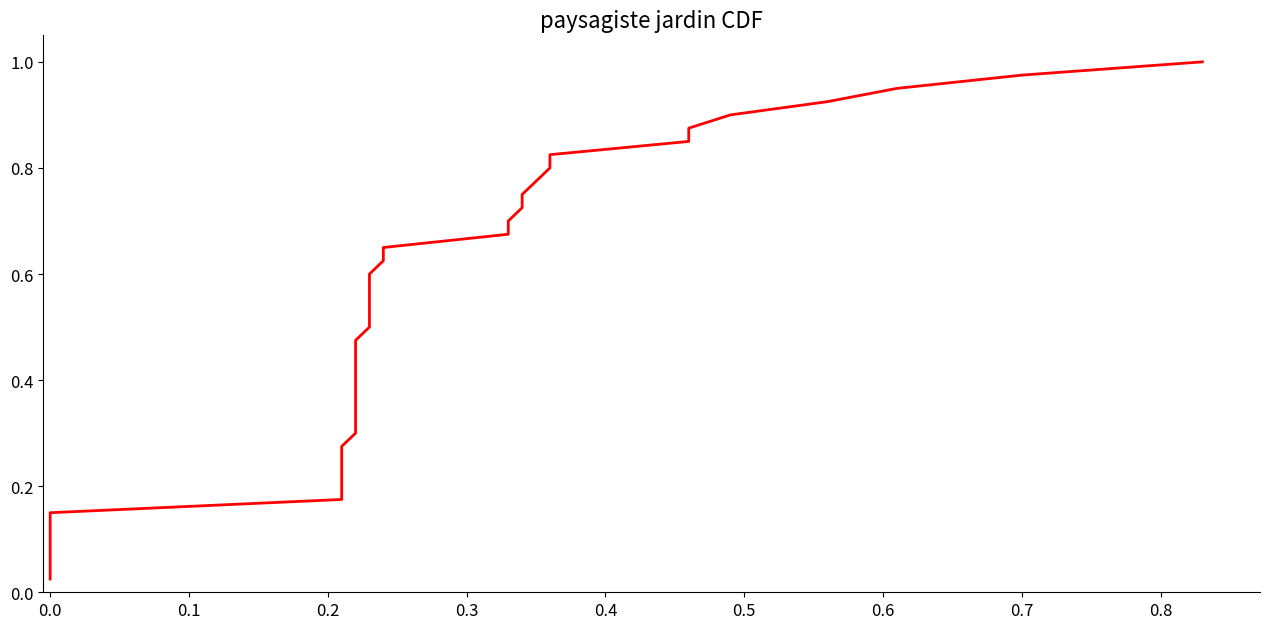

What is the difference between the second highest and second lowest values?

0.9